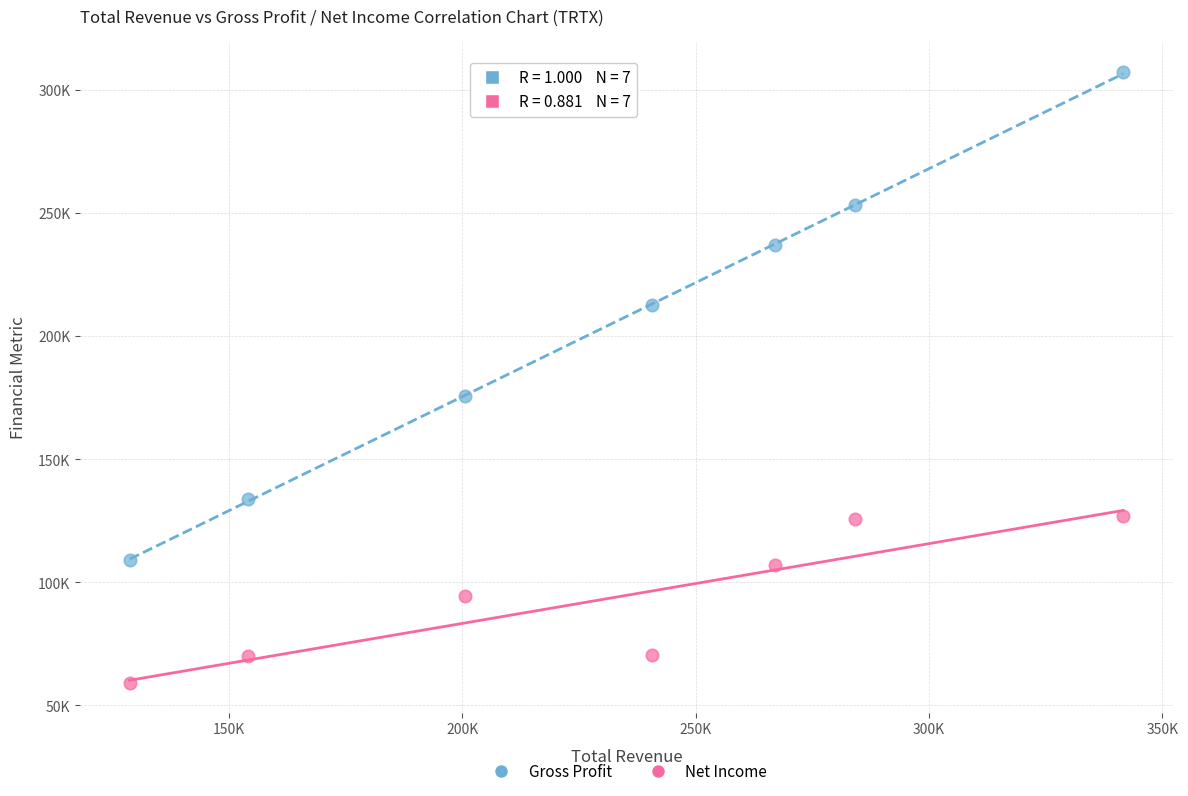

Which series reaches the minimum Y coordinate?

Net Income